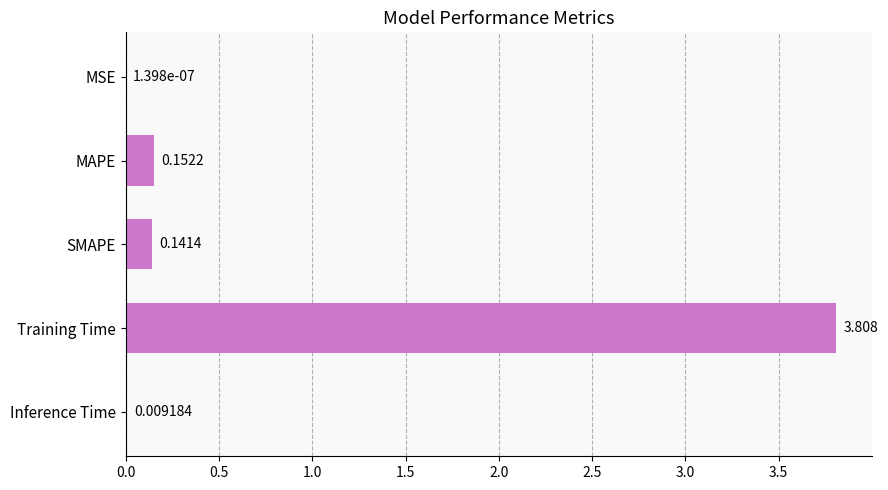

At which category does the chart reach its peak across all series?

Training Time